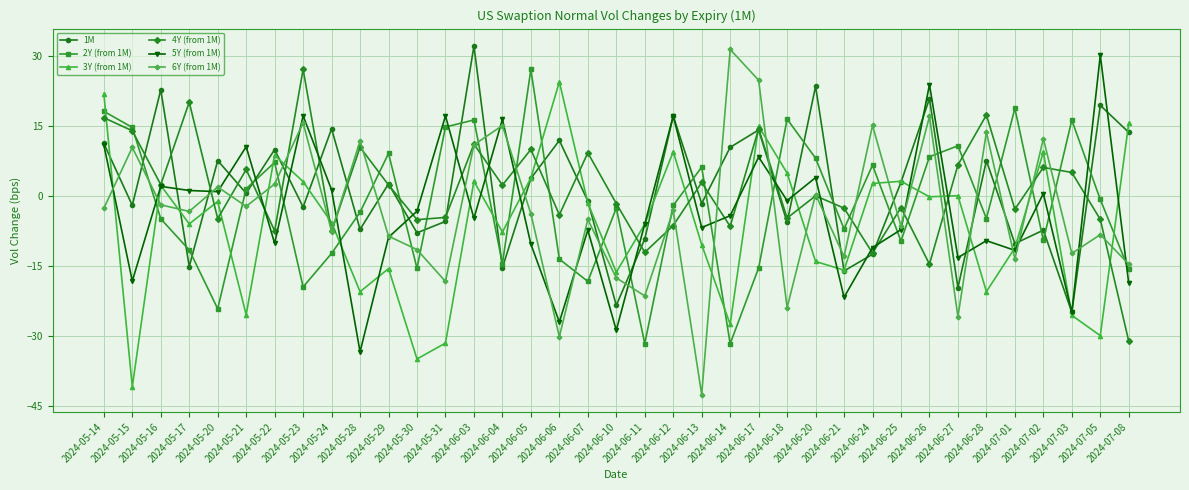

At 2024-06-06, list the series in order from smallest to largest.

6Y (from 1M), 5Y (from 1M), 2Y (from 1M), 4Y (from 1M), 1M, 3Y (from 1M)